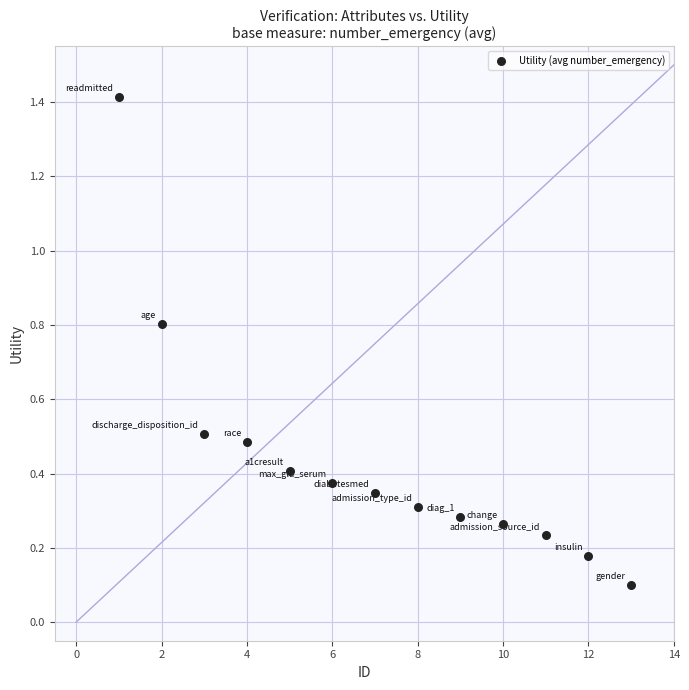

What is the range of X values (max minus min)?

12.0